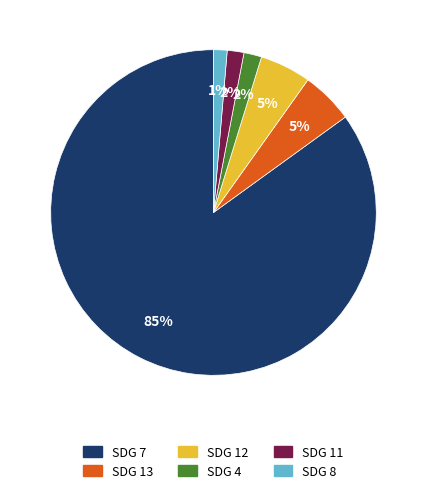

How many slices are in this pie chart?

6